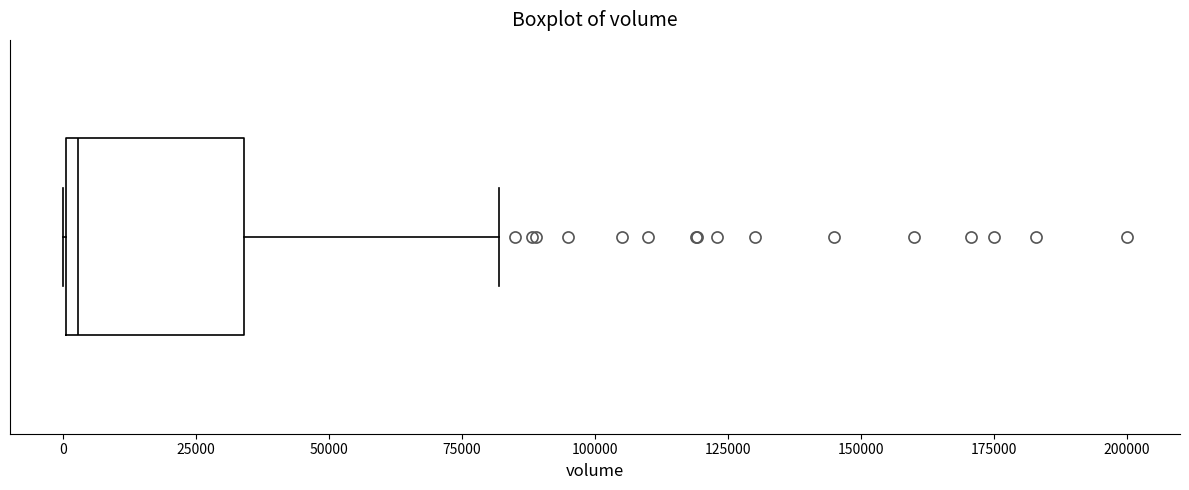

Transcribe this box plot: give where the median line is, the range the box spans, and where the two whiskers end, as read against the x-axis. The values are not printed on the chart, so give them approximately, as read against the axis.

median 5000, box 0 to 35000, whiskers 0 to 80000